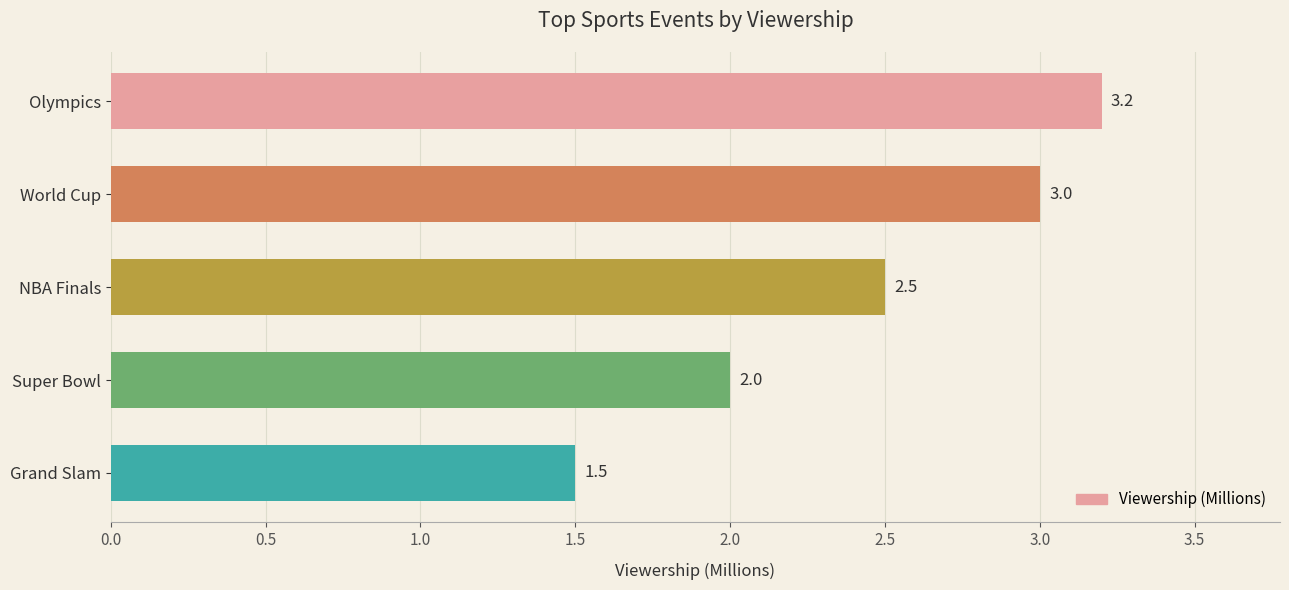

Count the number of data series in this chart.

1